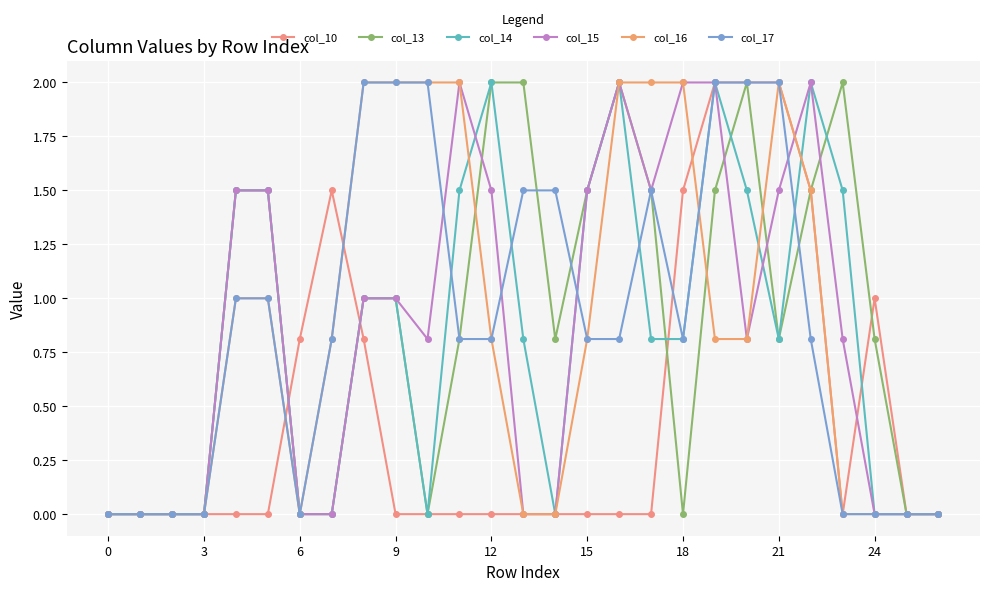

List the series in order of their peak value, highest first.

col_10, col_13, col_14, col_15, col_16, col_17